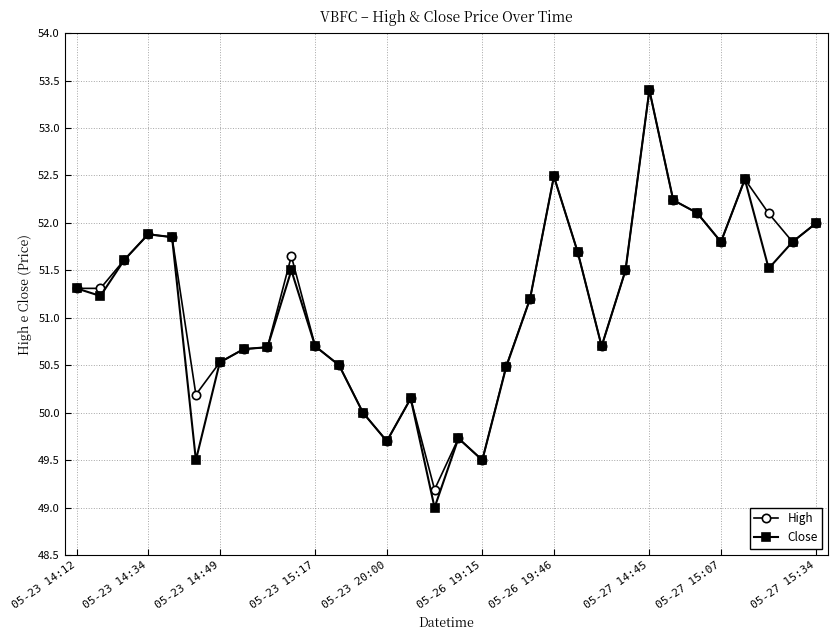

What is the lowest value of the High series?

49.2